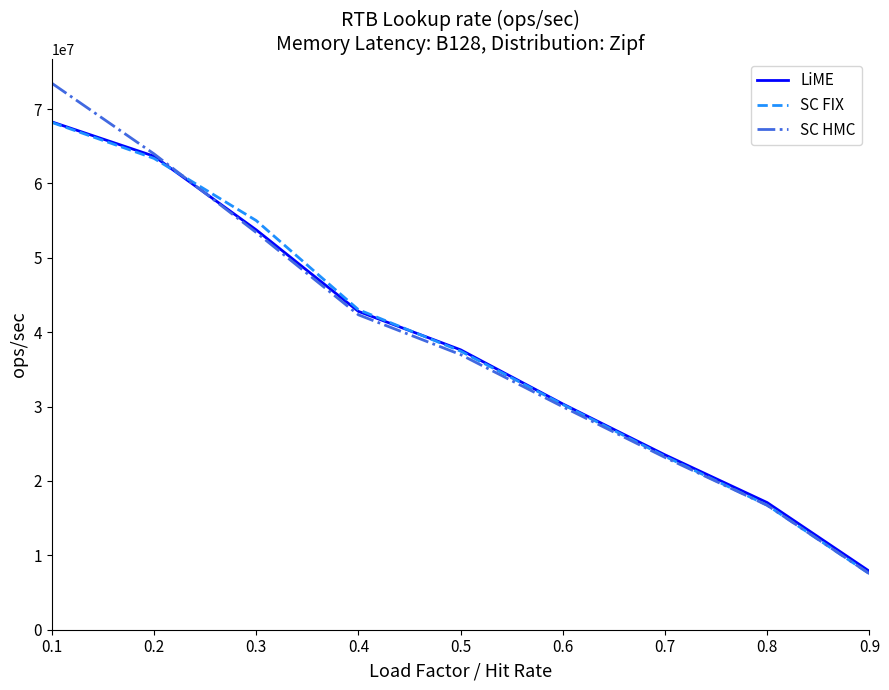

Rank the categories by SC HMC value from lowest to highest.

0.9, 0.8, 0.7, 0.6, 0.5, 0.4, 0.3, 0.2, 0.1